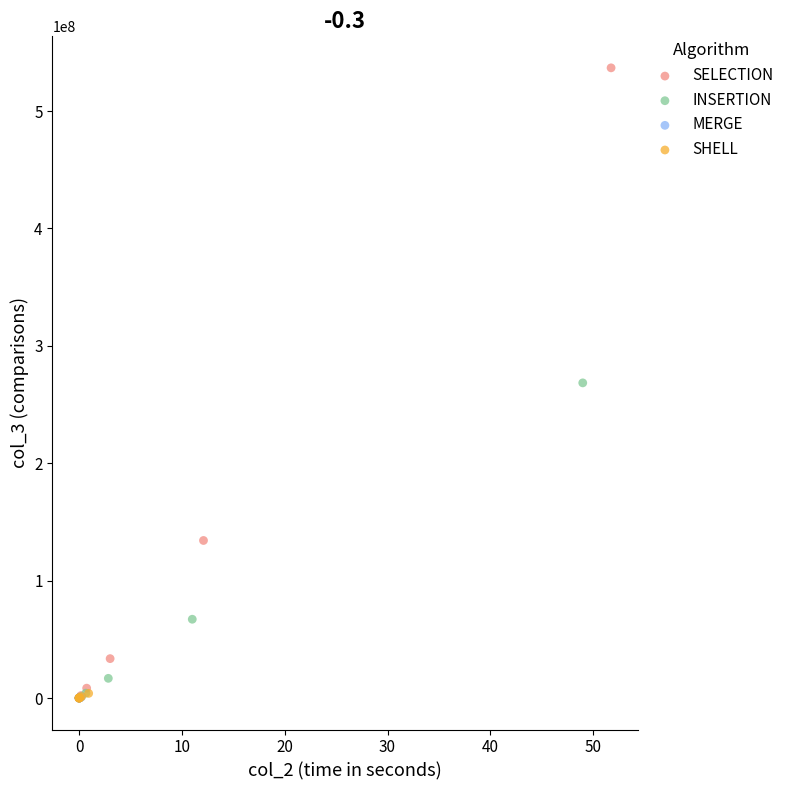

Which series contains the highest Y value?

SELECTION